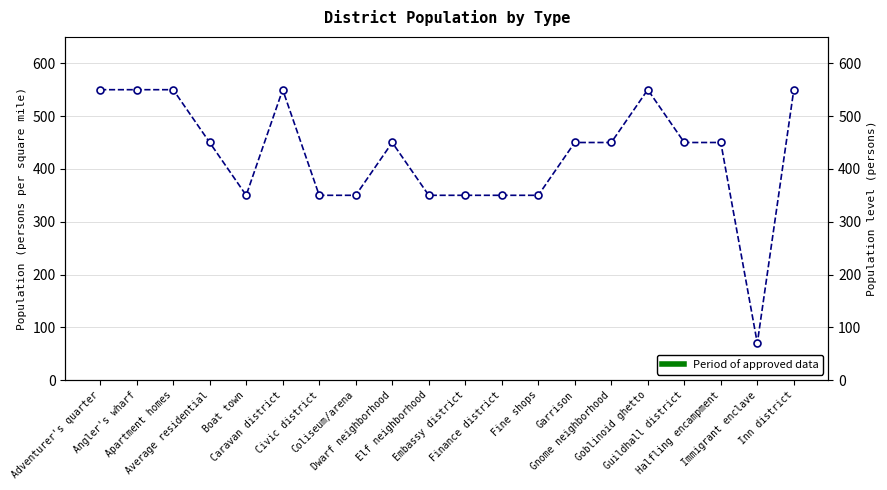

What is the difference between the maximum and minimum values?

480